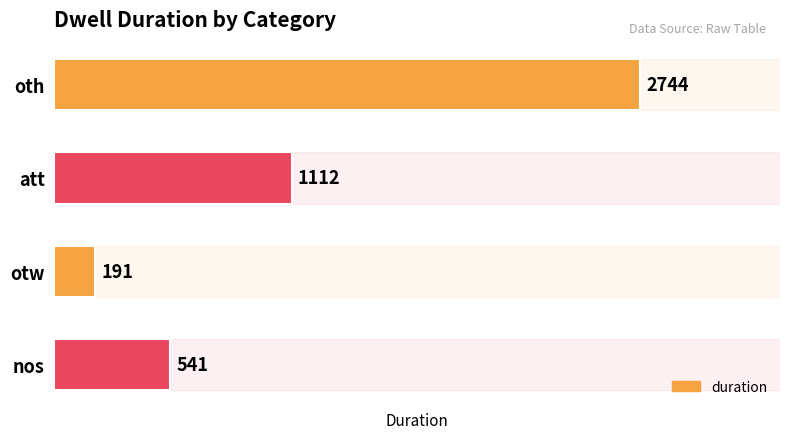

Which category has the lowest value across all series?

otw